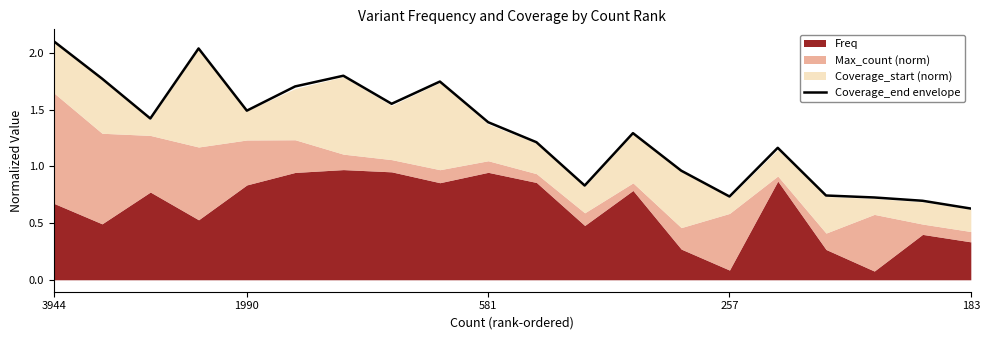

Is it true that the value at 12 is 1.3?

True